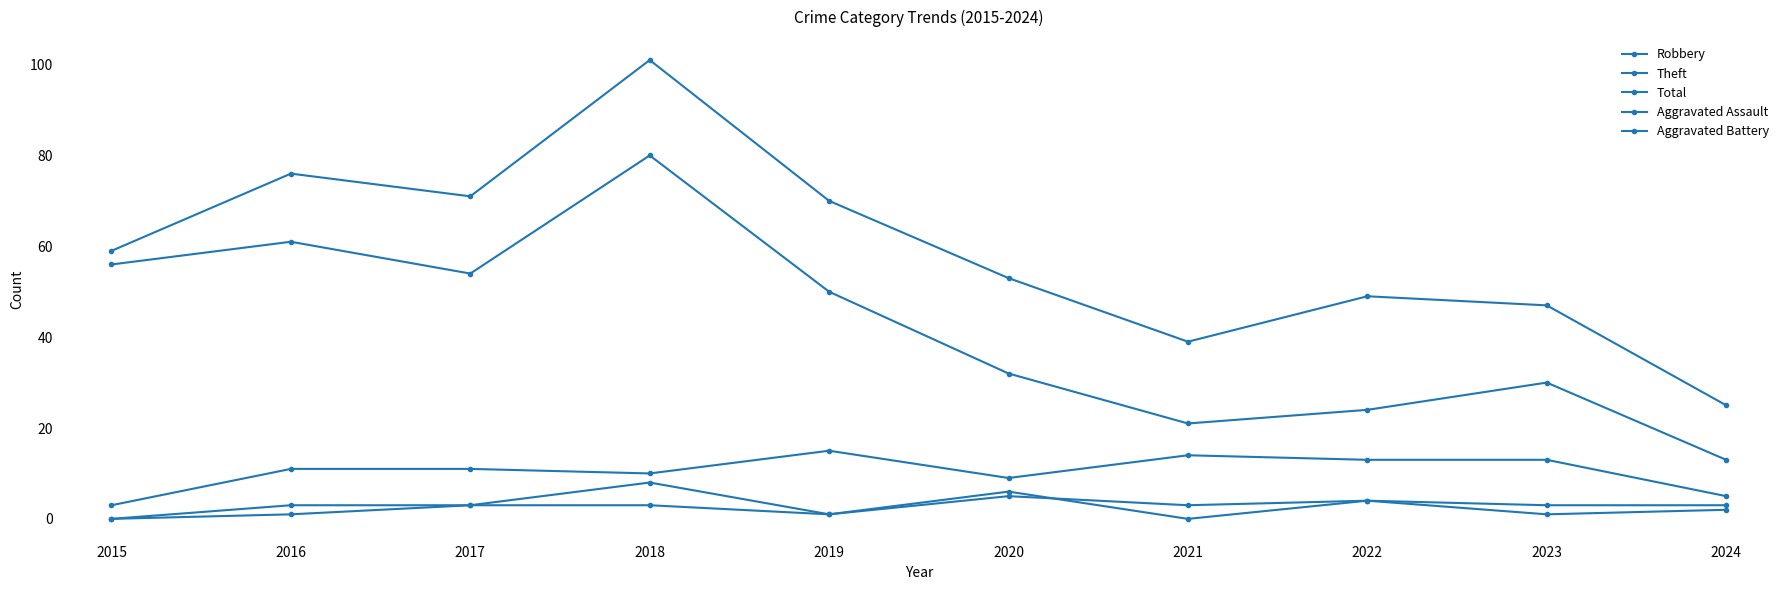

The value of Robbery at 2024 is 3. True or false?

False